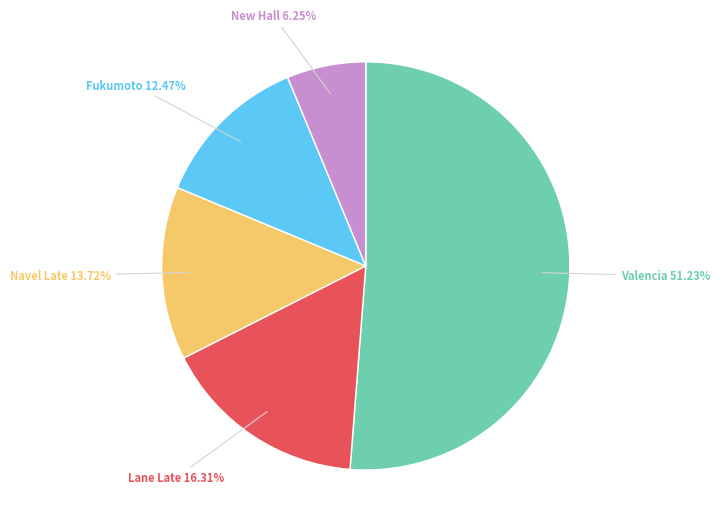

Is there any slice that represents more than half of the pie?

Yes